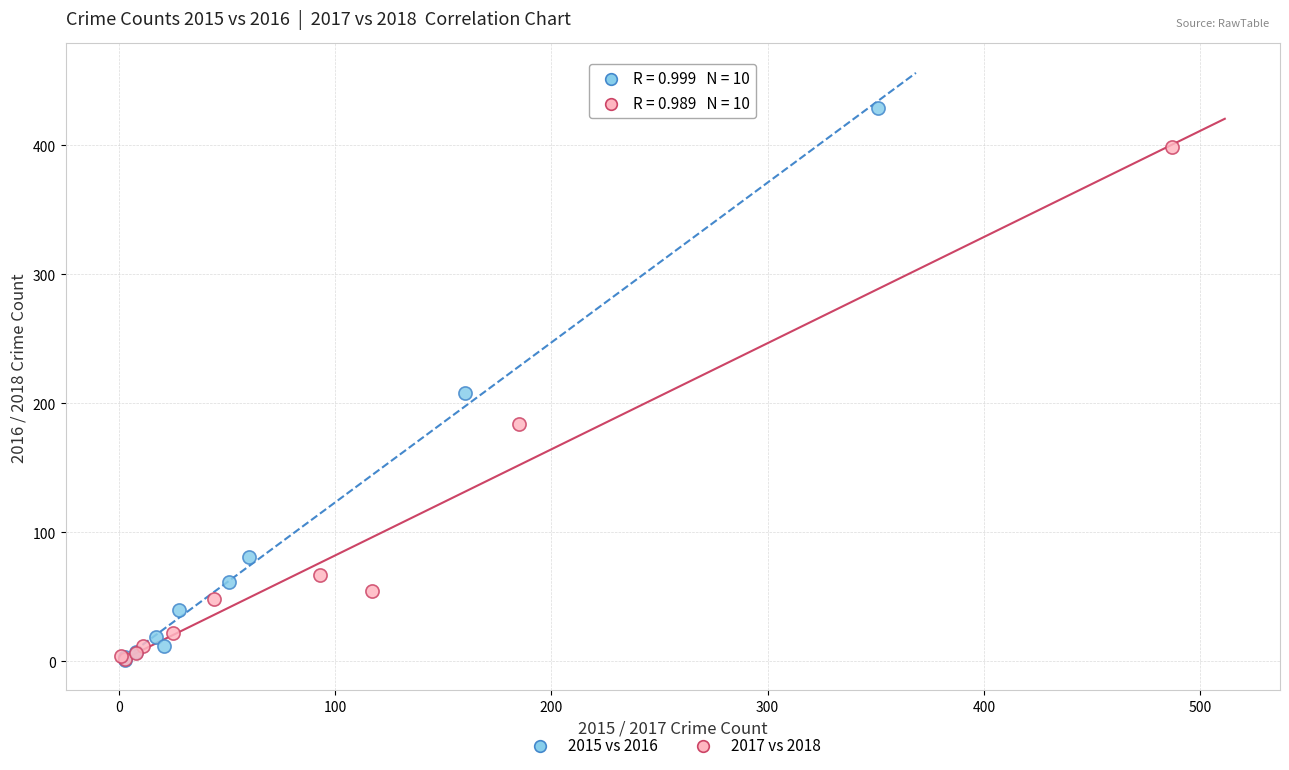

Which series reaches the maximum Y coordinate?

2015 vs 2016